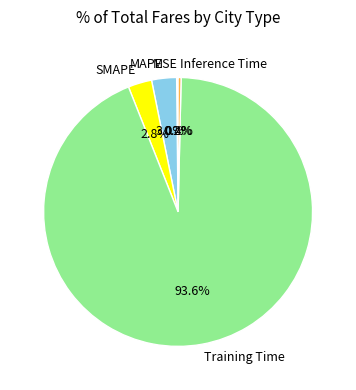

What portion of the pie excludes Inference Time?

99.6%